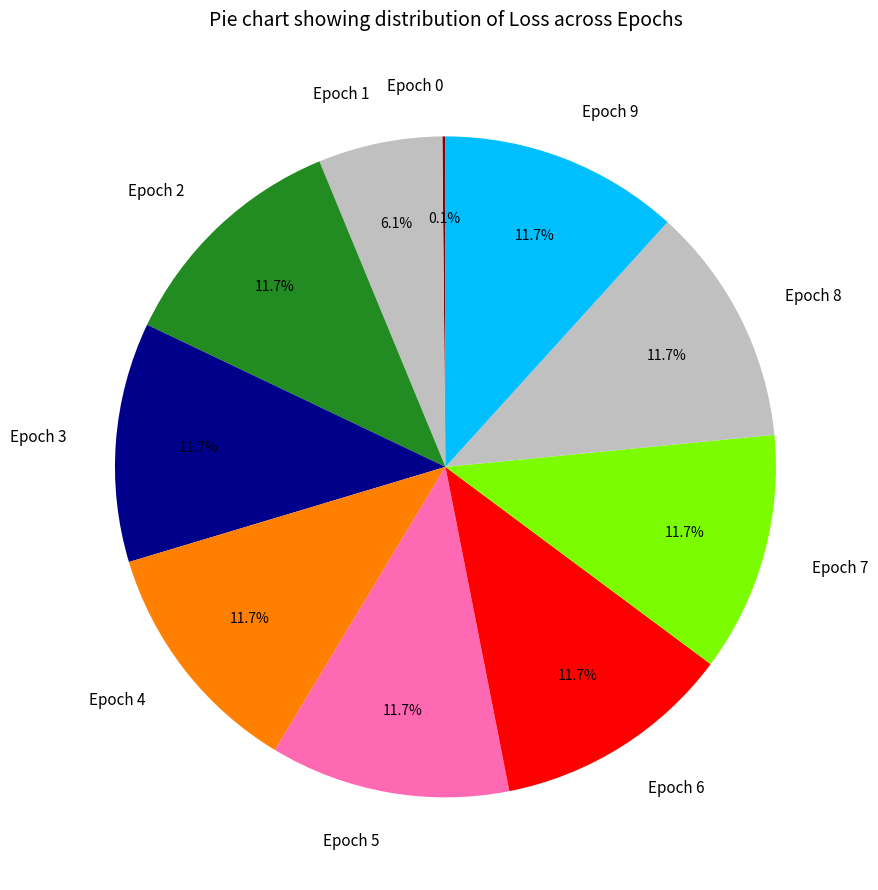

Does Epoch 3 account for over 50% of the chart?

No